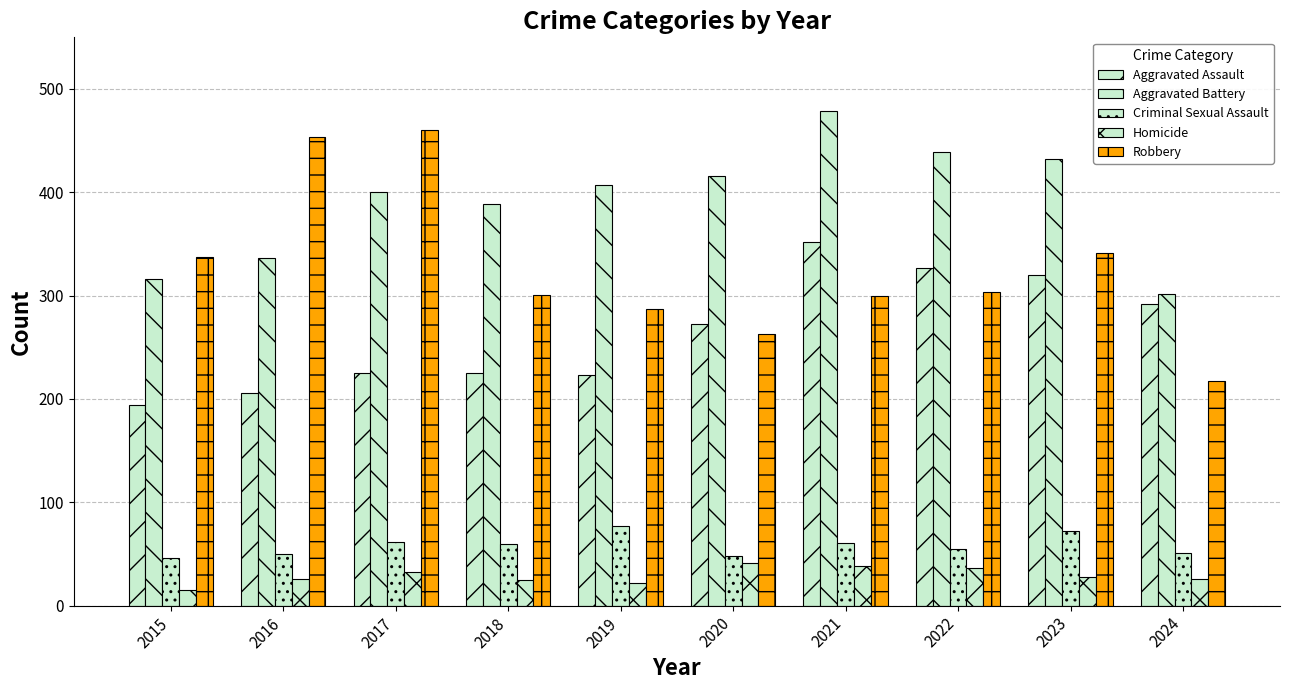

How many categories are shown in the chart?

10